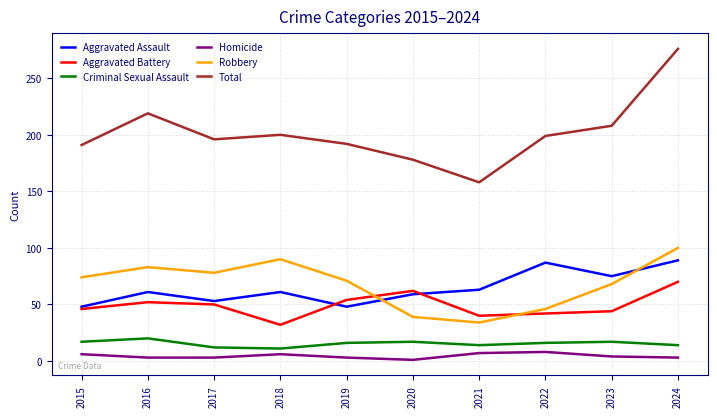

What value does the Criminal Sexual Assault series have at 2015?

17